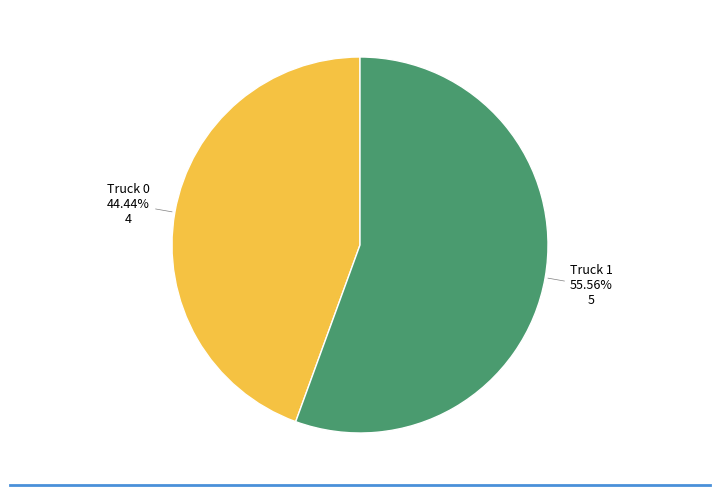

Is there any slice that represents more than half of the pie?

Yes